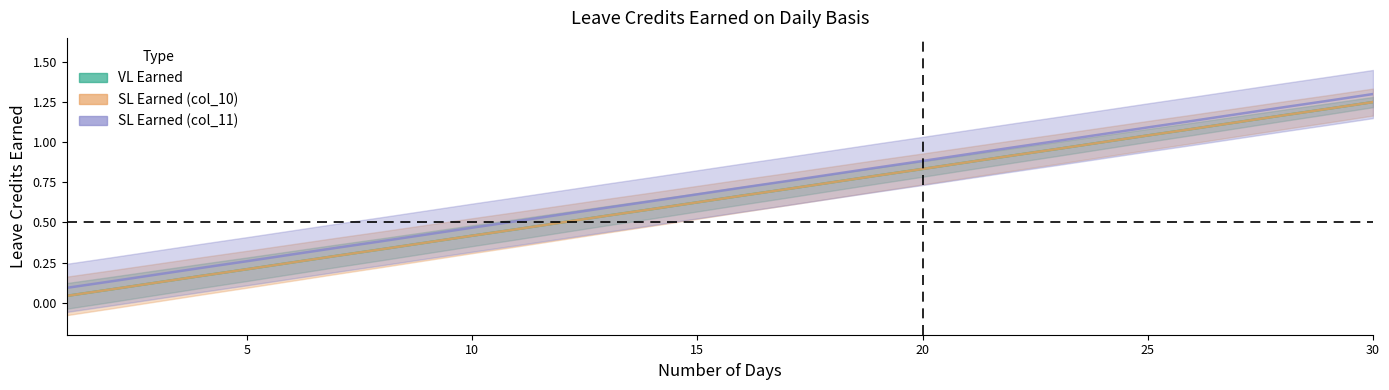

What is the minimum value for SL Earned (col_11)?

0.1